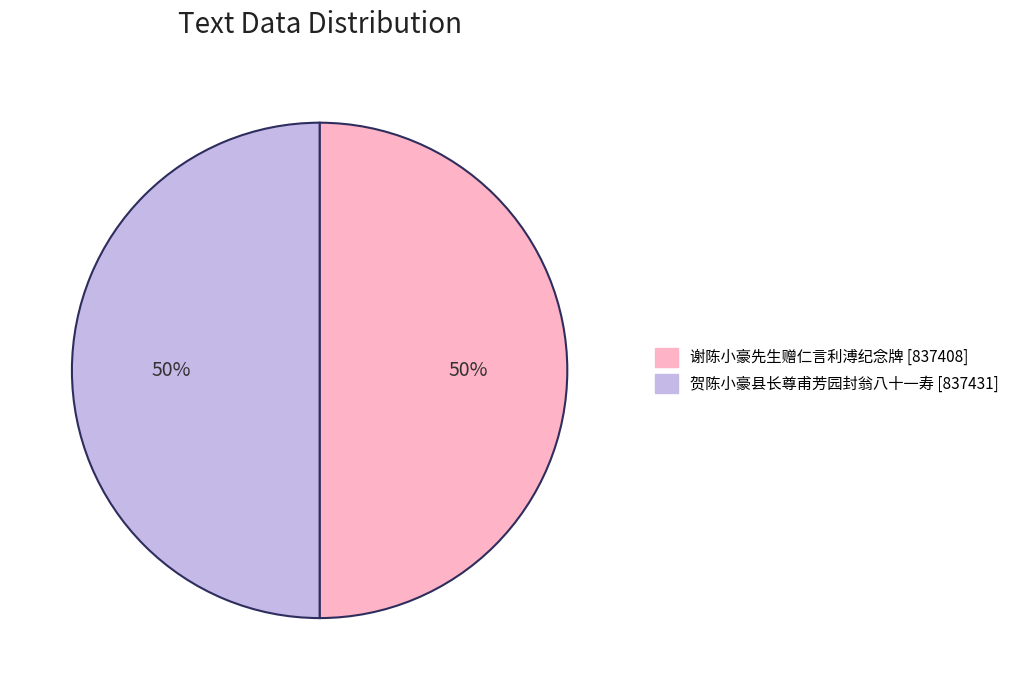

To the nearest percent, what percentage of the pie is 谢陈小豪先生赠仁言利溥纪念牌?

50%